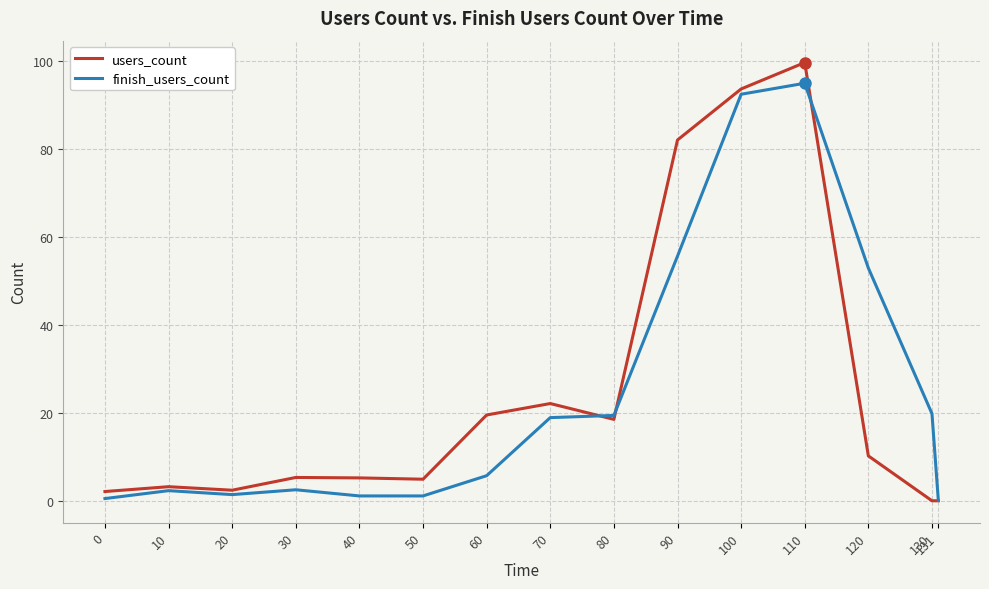

What is the total value across all series at 120?

63.1